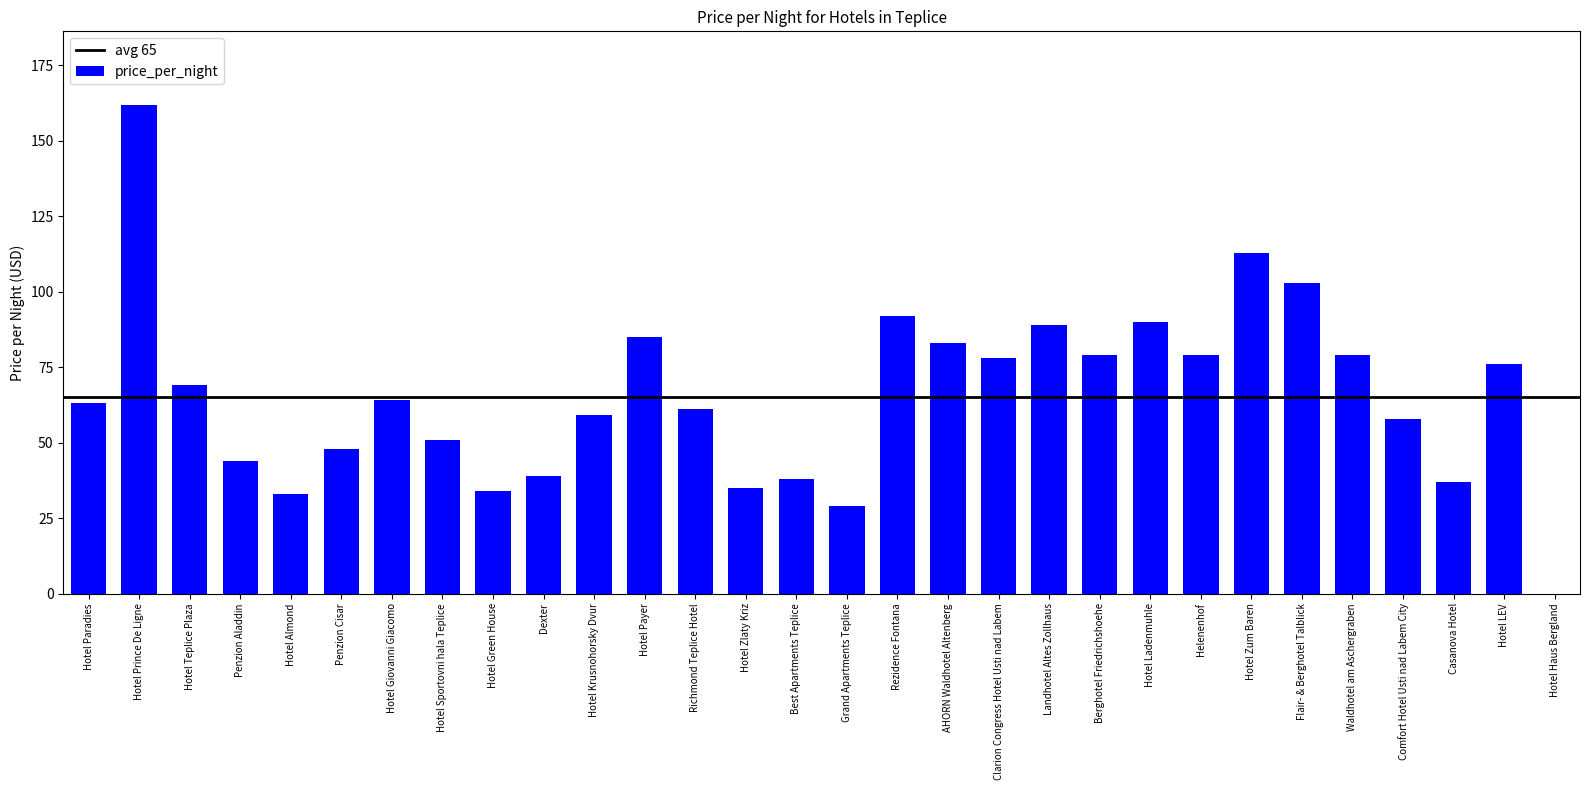

What is the ratio of the value at Hotel LEV to the value at Grand Apartments Teplice?

2.6